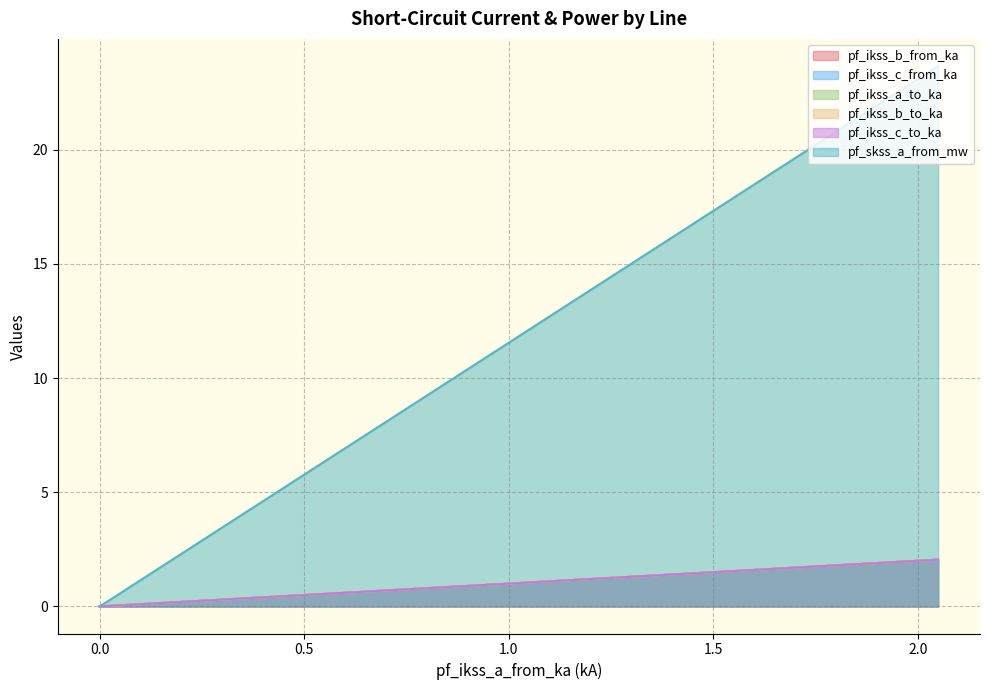

True or false: pf_skss_a_from_mw has more than 1 interior local peaks.

False